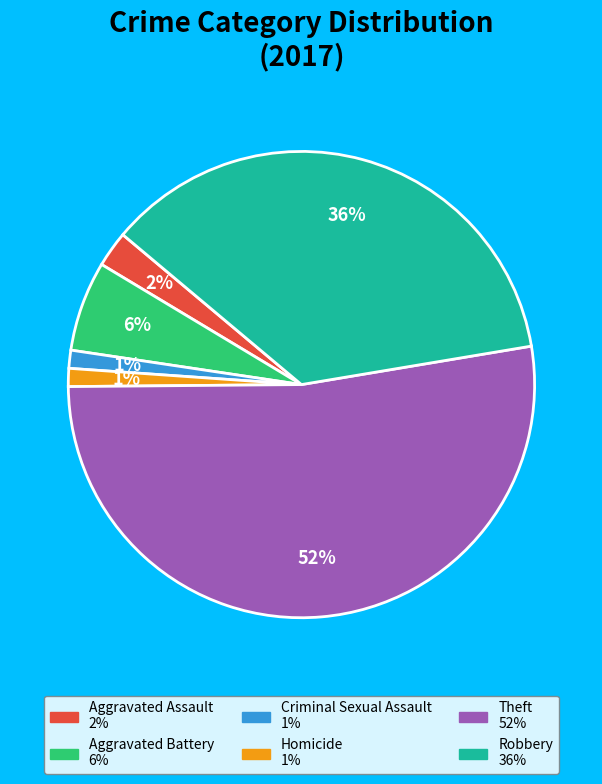

How many slices are in this pie chart?

6